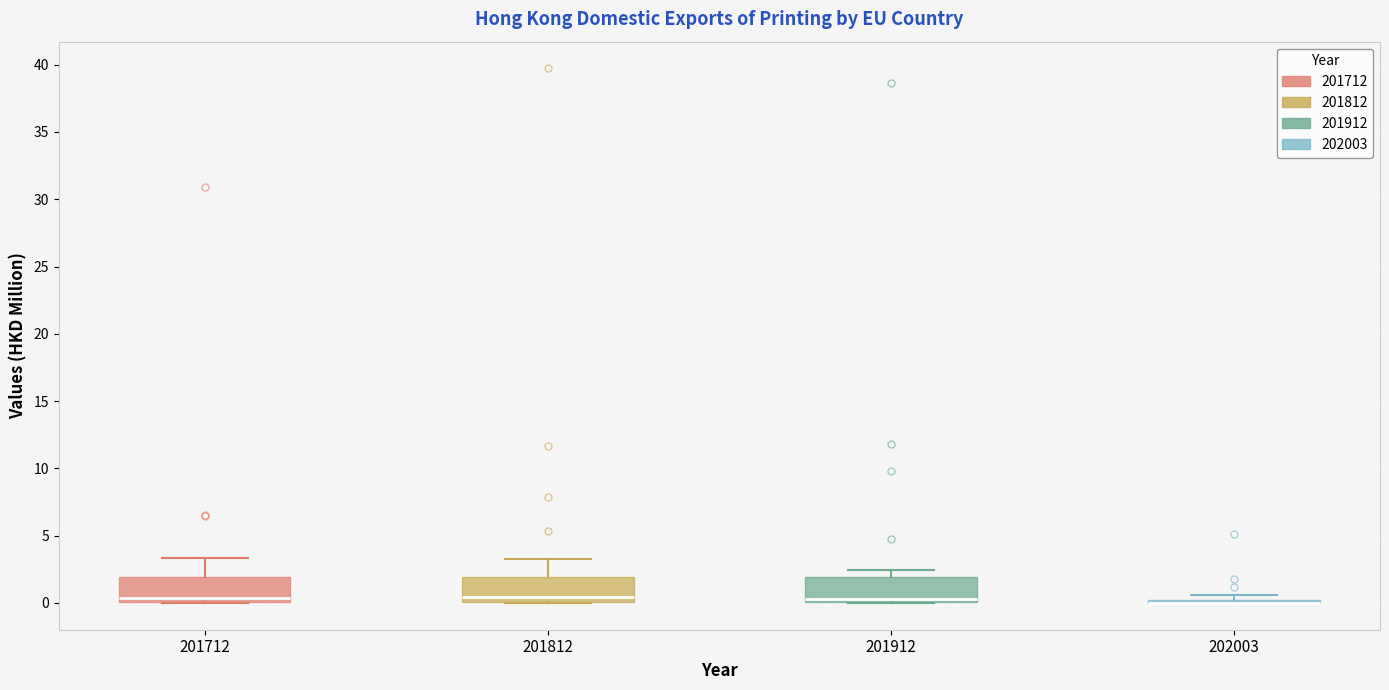

Reading left to right, transcribe this box plot: for each box, give where its median line is, the range the box spans, and where its two whiskers end, as read against the y-axis. The values are not printed on the chart, so give them approximately, as read against the axis.

201712: median 0.5, box 0.0 to 2.0, whiskers 0.0 to 3.5
201812: median 0.5, box 0.0 to 2.0, whiskers 0.0 to 3.5
201912: median 0.5, box 0.0 to 2.0, whiskers 0.0 to 2.5
202003: box collapsed to a line at 0.0, whiskers 0.0 to 0.5